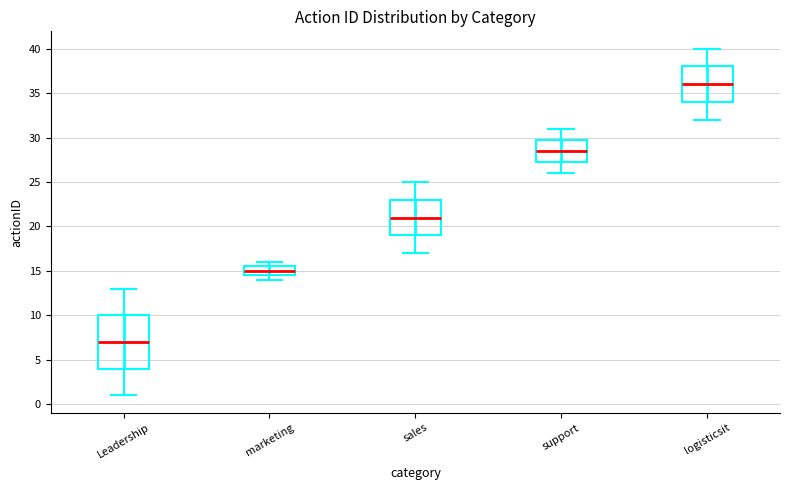

Which box's median line is the lowest?

Leadership